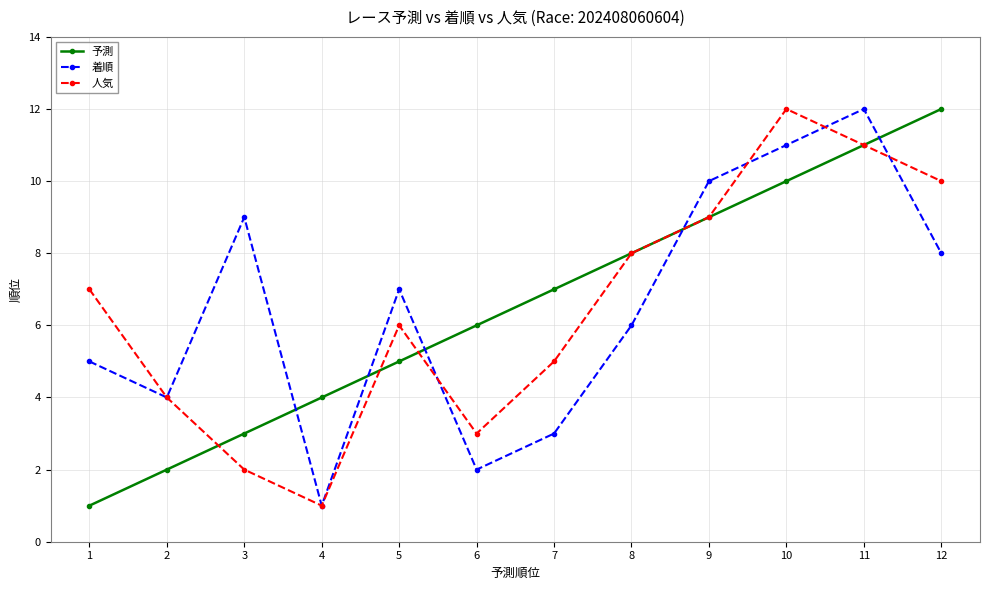

What is the sum of the 予測 values at 1 and 5?

6